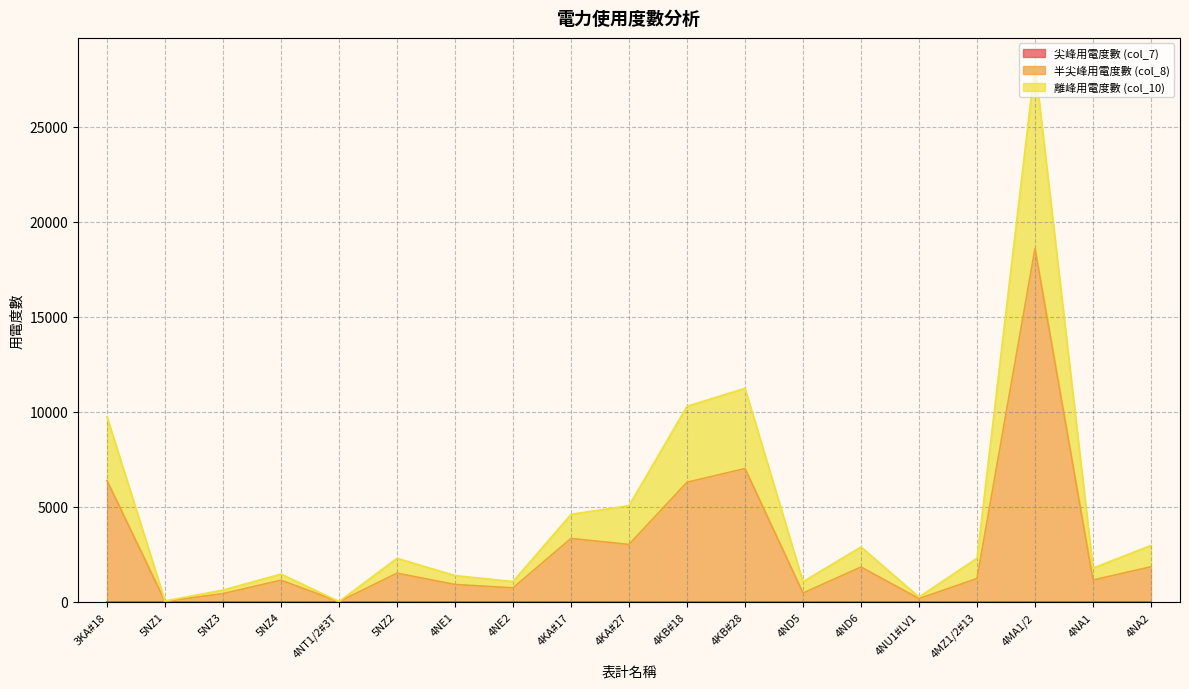

What is the minimum value shown in the chart?

15.8